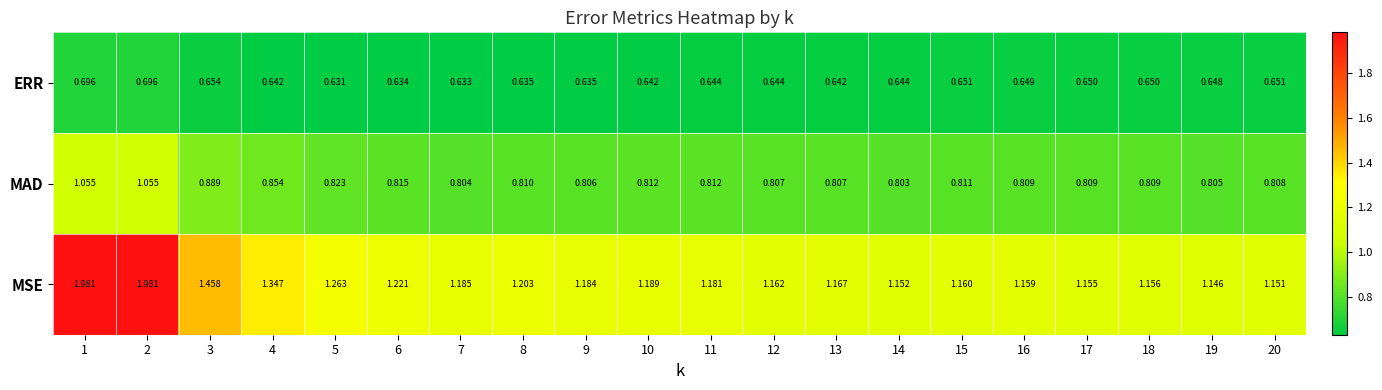

Which series has the largest total across all categories?

MSE